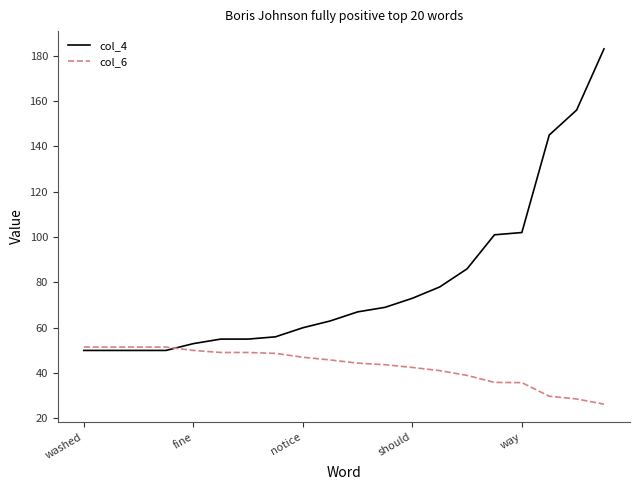

What is the difference between the second highest and minimum values in the col_6 series?

25.2